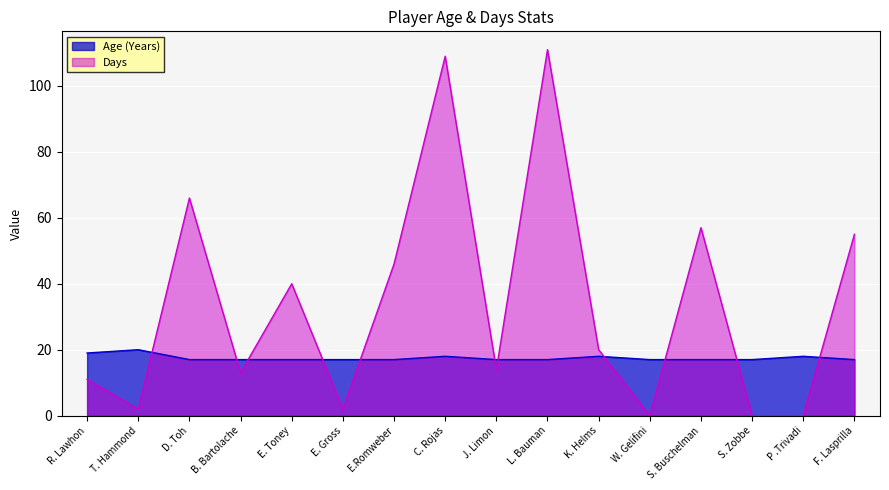

What is the label of the 14th point from the left?

S. Zobbe